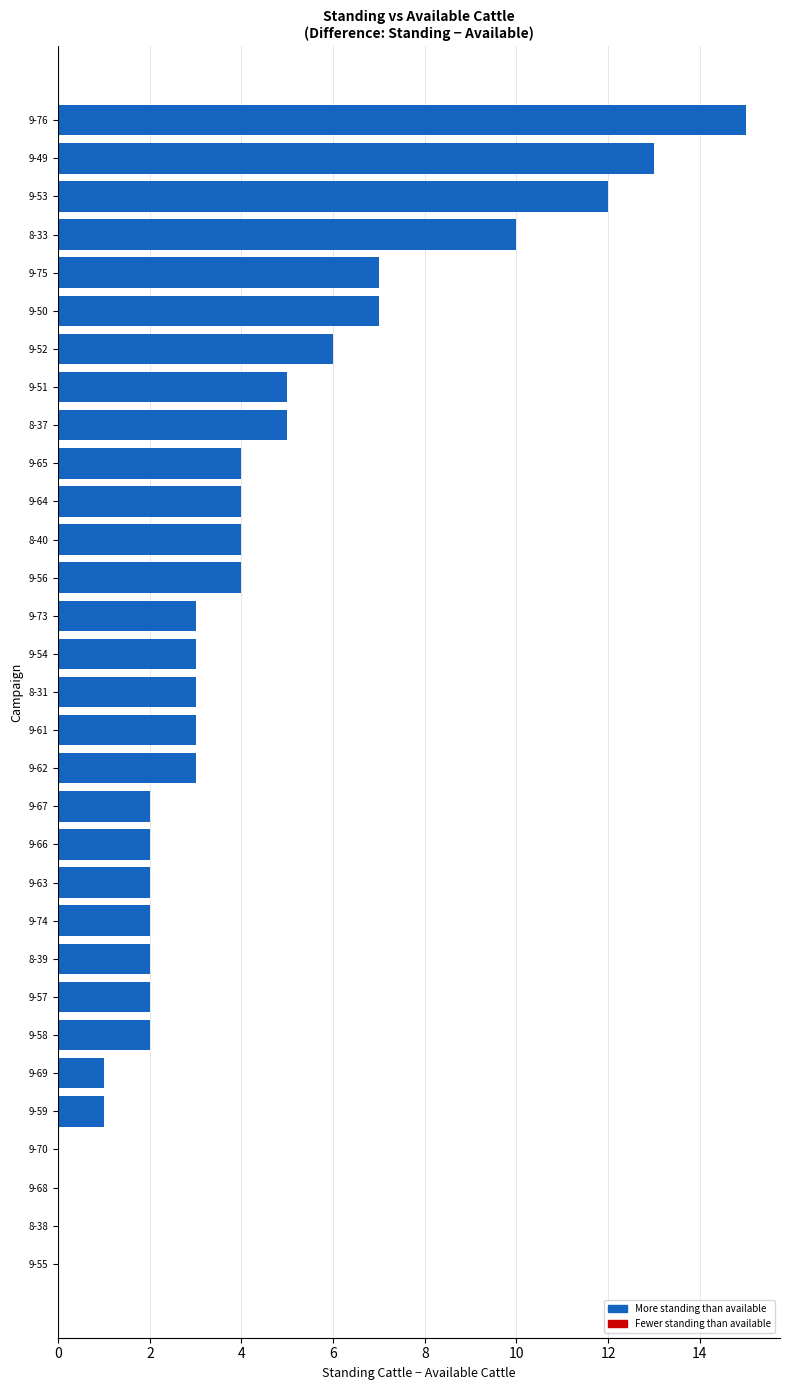

True or false: the data shows 3 at 9-61.

True